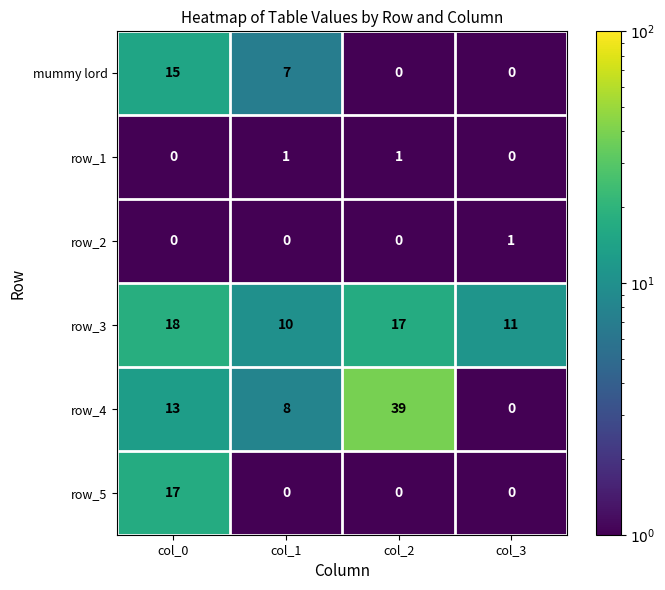

True or false: row_2 has a value of 0 at col_0.

True